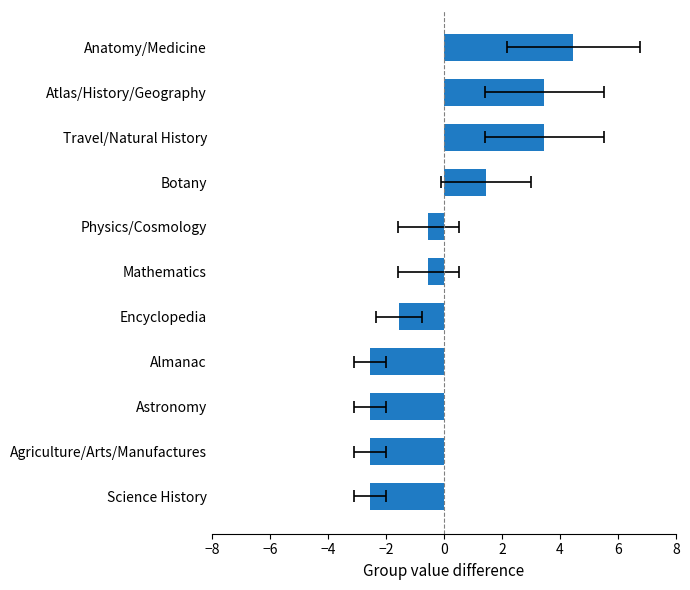

How many bars are there in total?

11